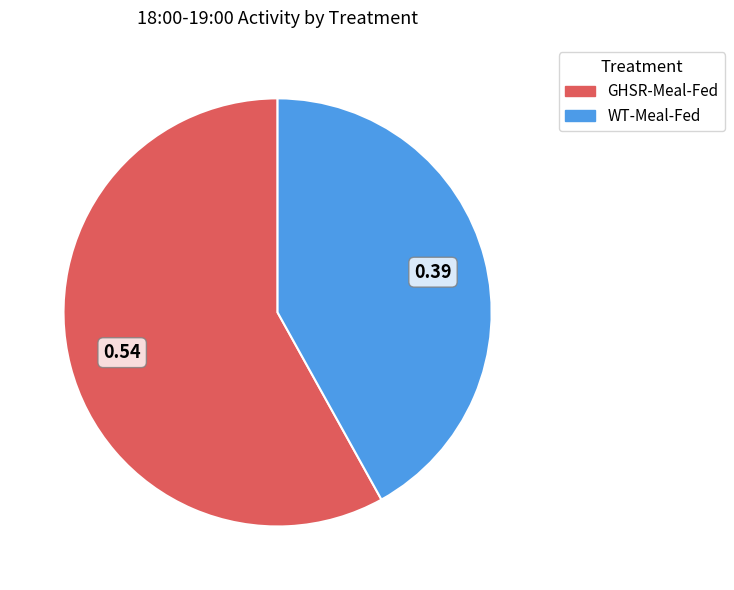

Which slice is the largest?

GHSR-Meal-Fed